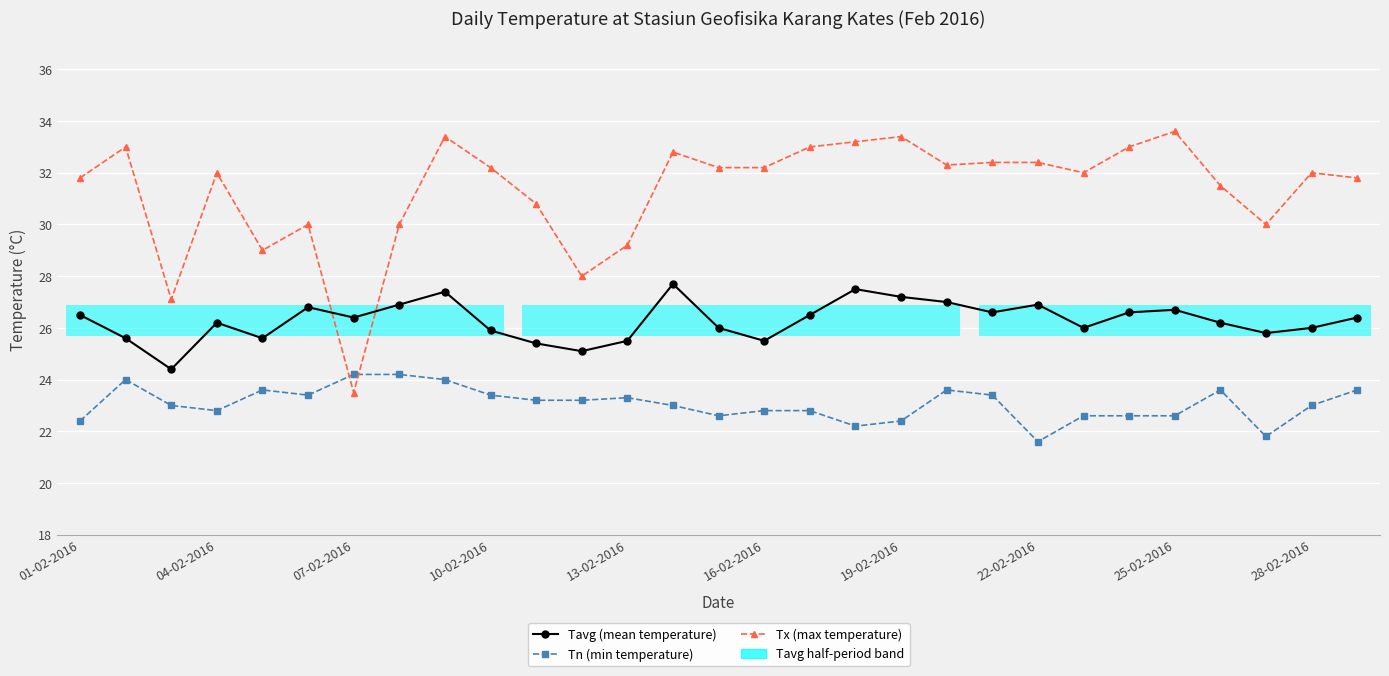

How many distinct data groups are displayed?

3